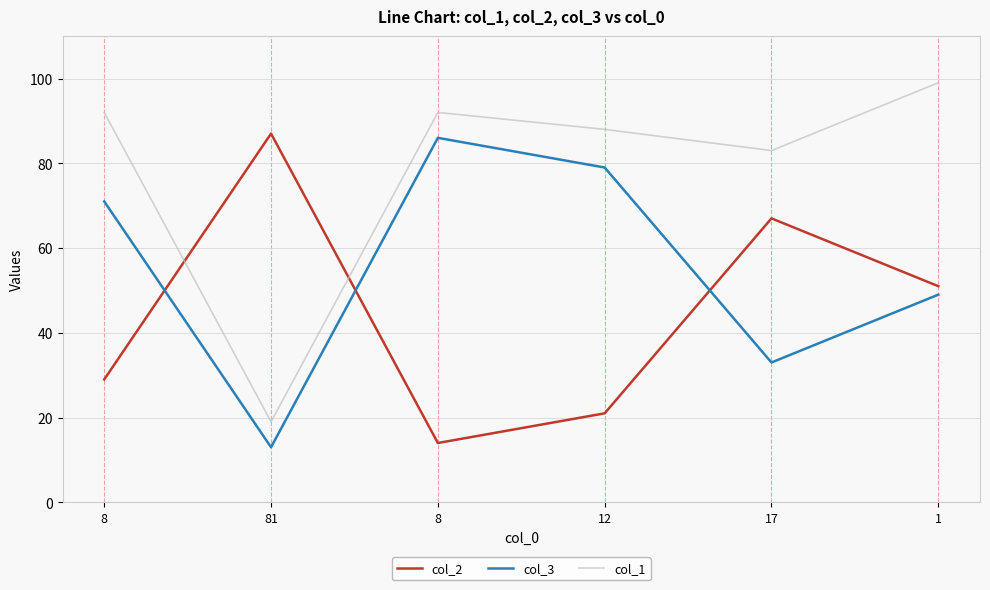

What is the sum of the col_1 values at 81 and 17?

102